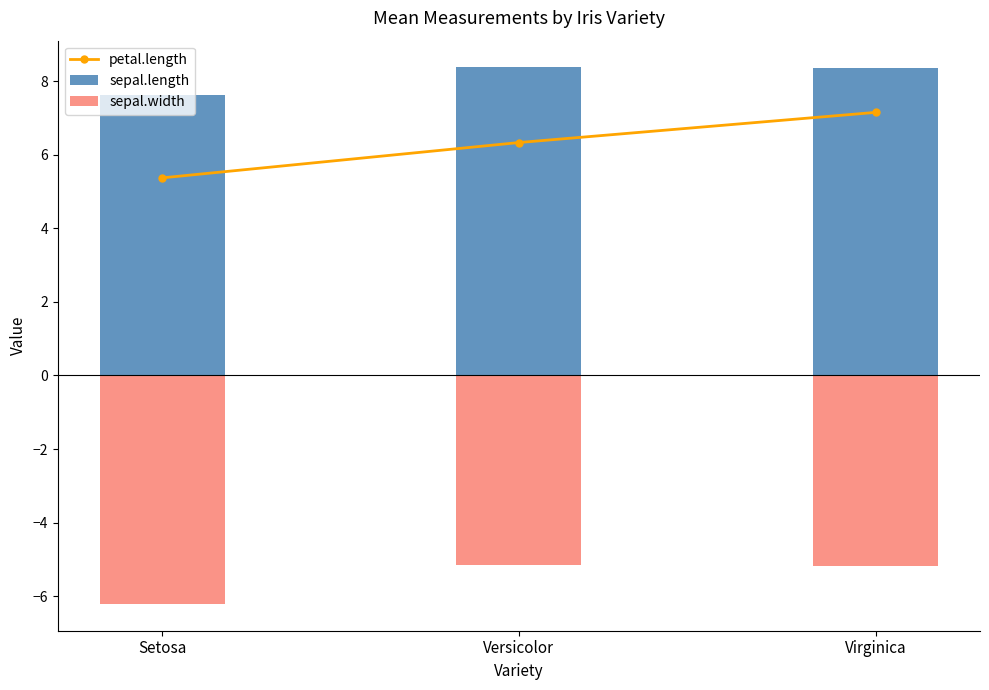

How many distinct data groups are displayed?

3